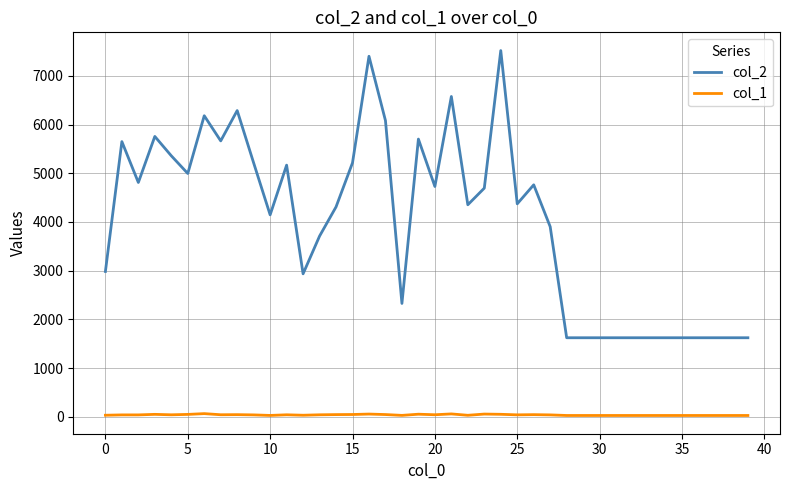

Which series has the largest range (max minus min)?

col_2